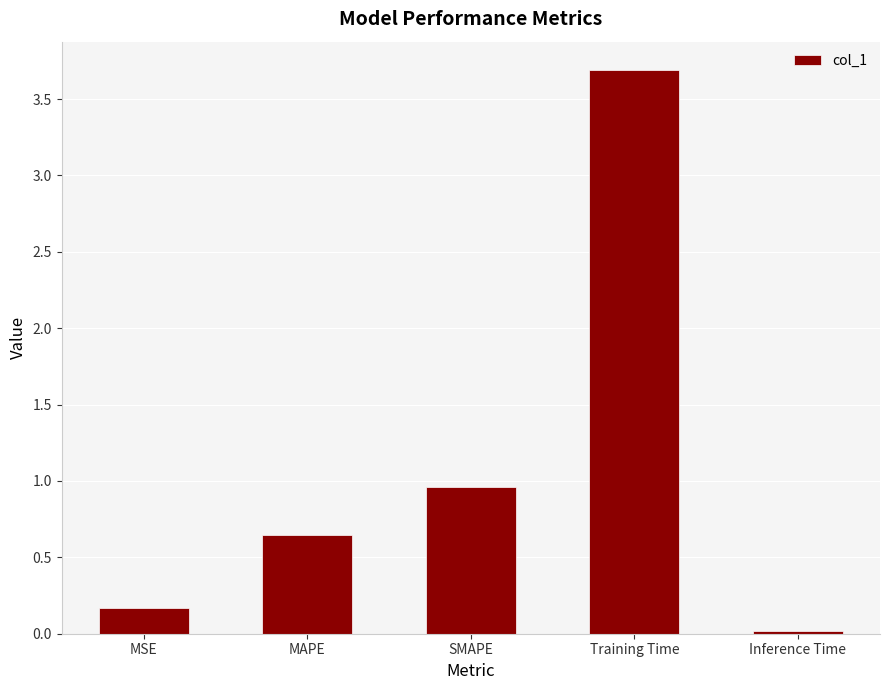

Count the number of categories in the chart.

5